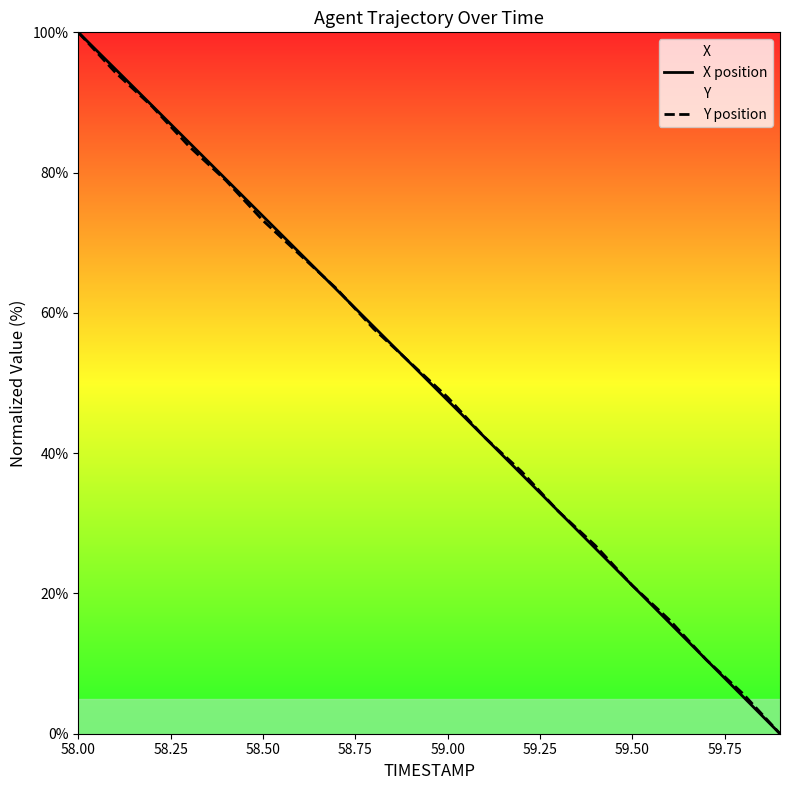

The X position series shows 47.5 at 59.00. True or false?

True